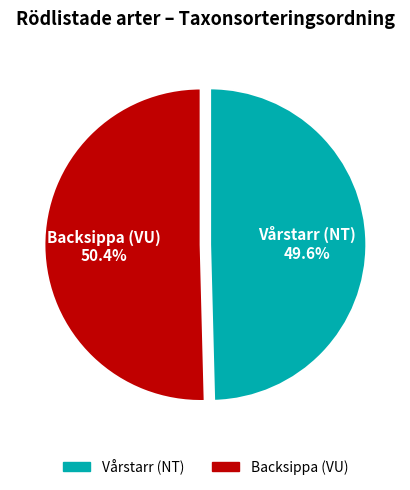

The Vårstarr (NT) slice represents 50% of the pie. True or false?

True